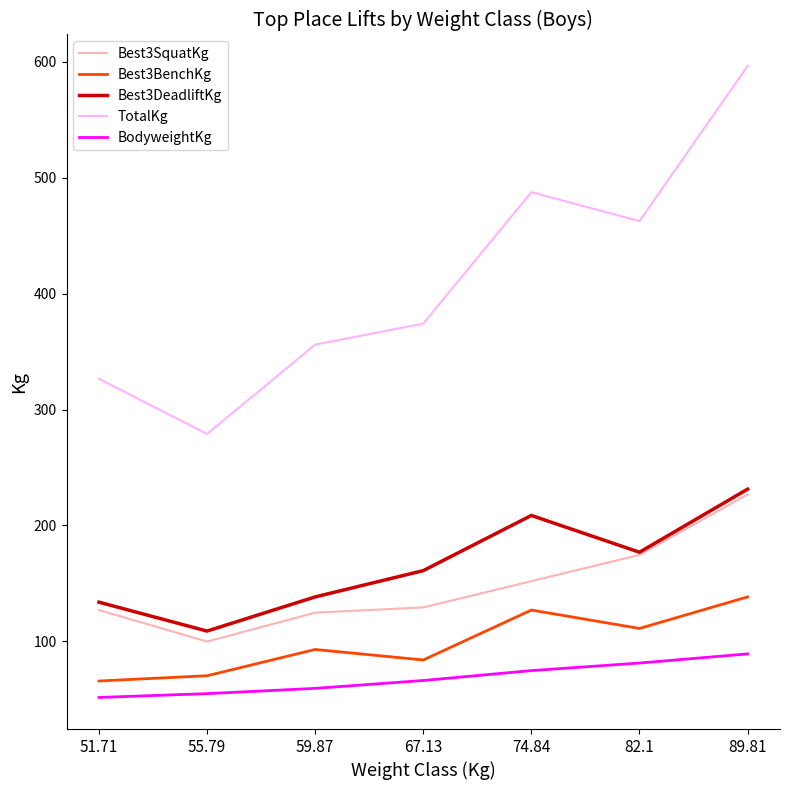

At which label does TotalKg reach its minimum?

55.79